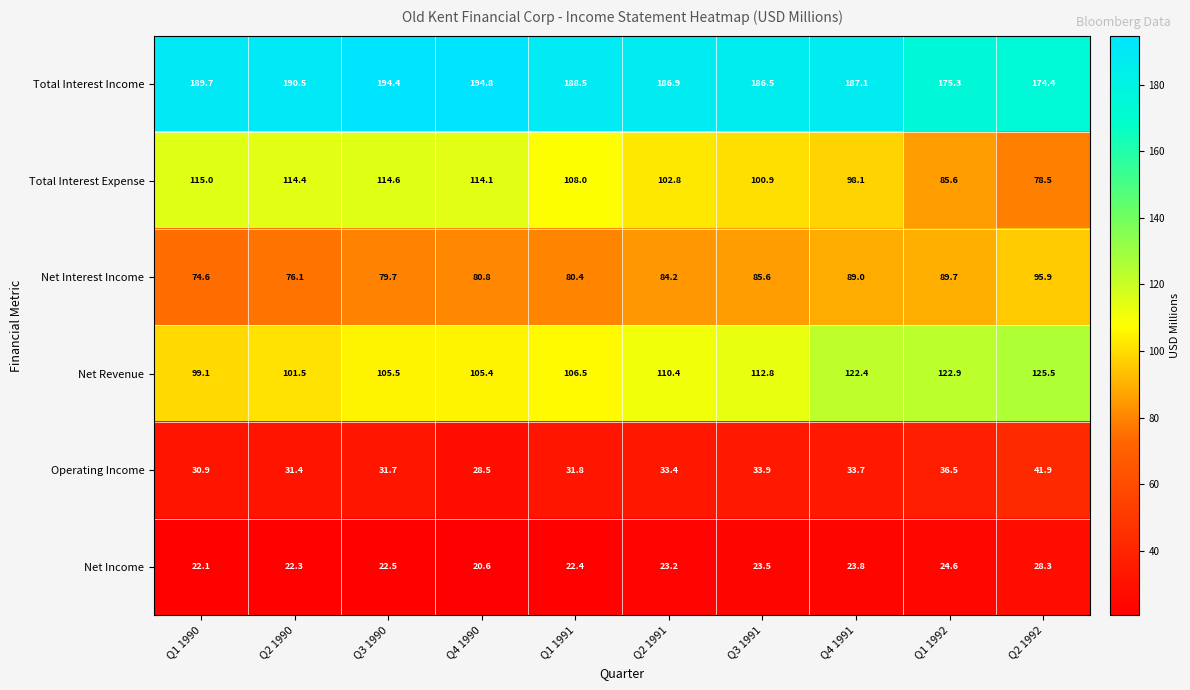

Rank the series at Q2 1992 from lowest to highest value.

Net Income, Operating Income, Total Interest Expense, Net Interest Income, Net Revenue, Total Interest Income